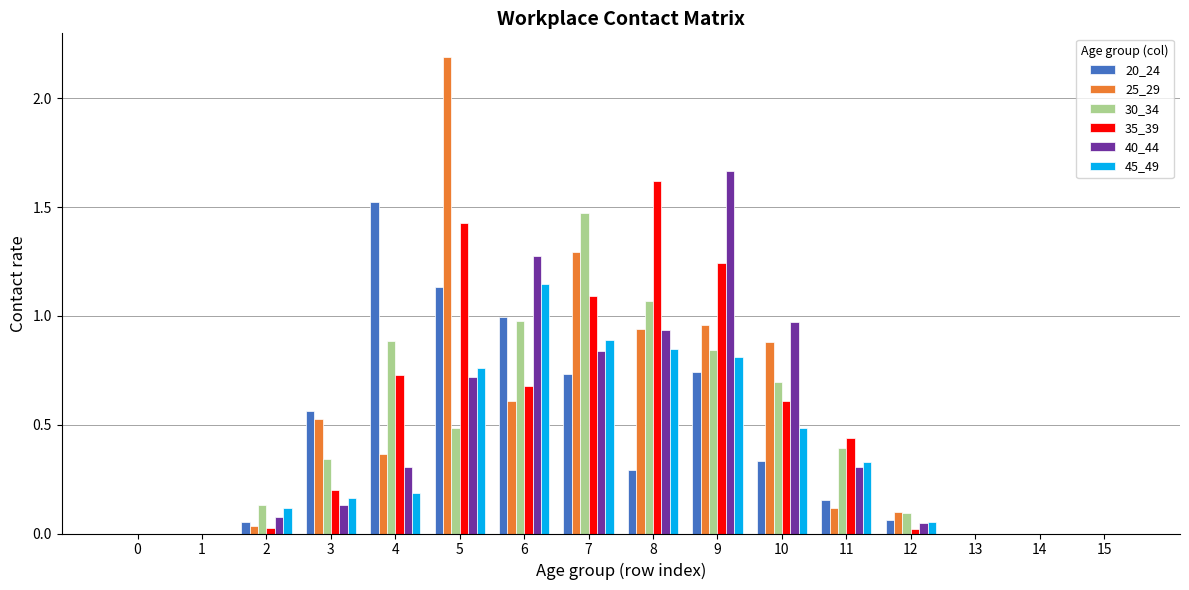

What is the total value across all series at 10?

4.0